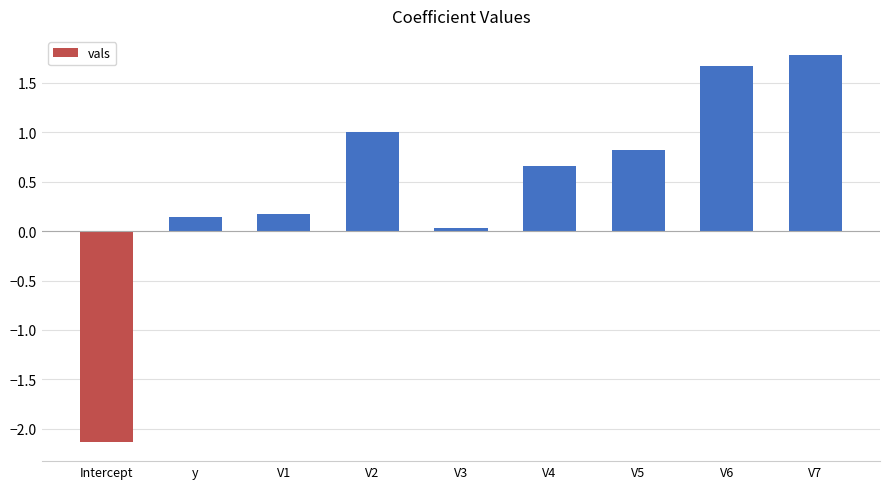

What is the maximum value shown in the chart?

1.8